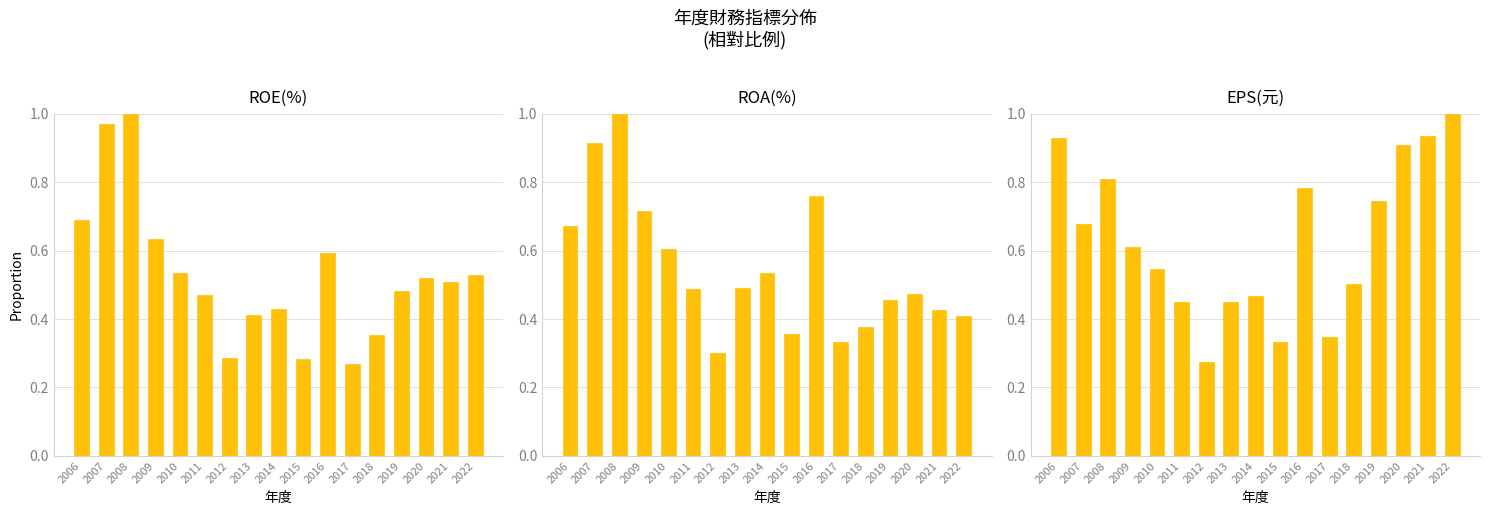

How many data points does each series have?

17